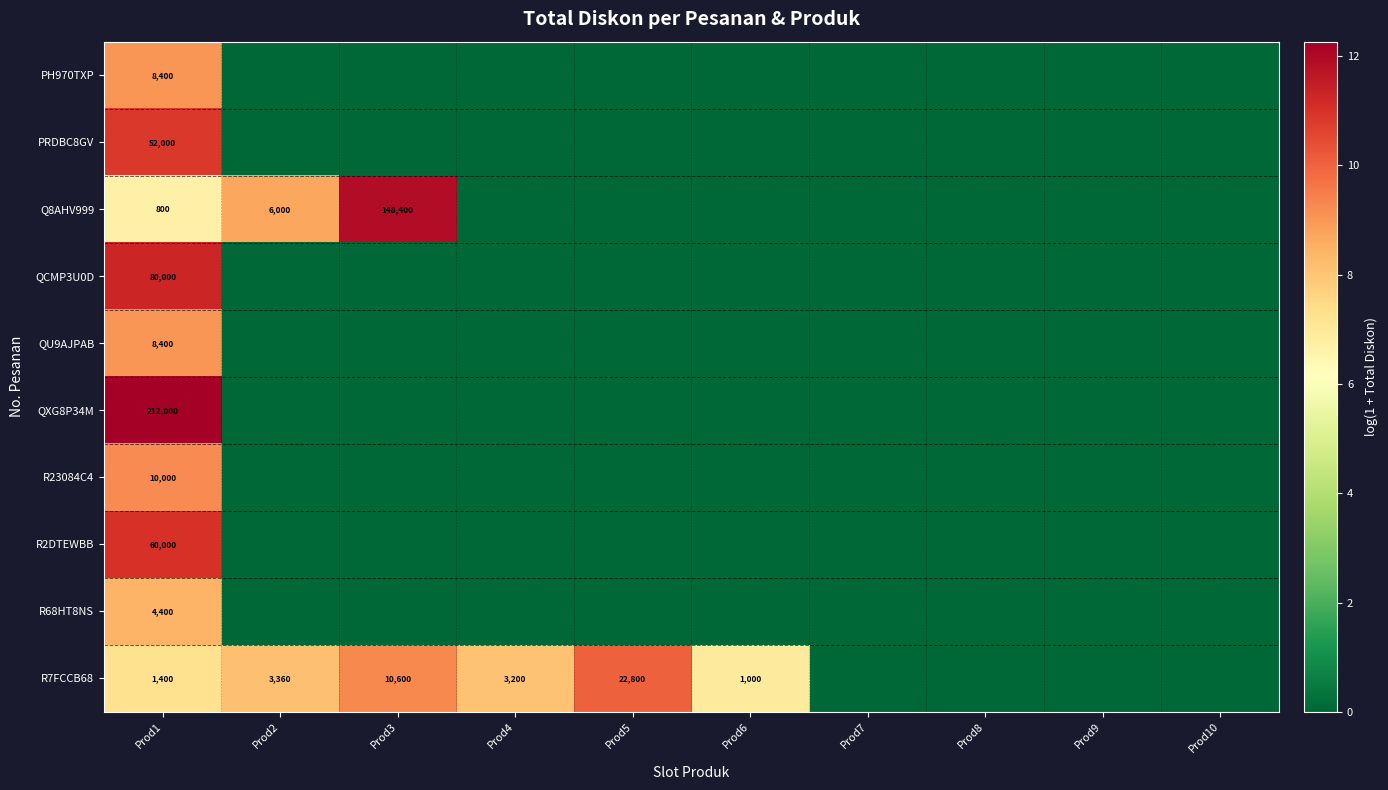

The R7FCCB68 series shows 34906 at Prod5. True or false?

False